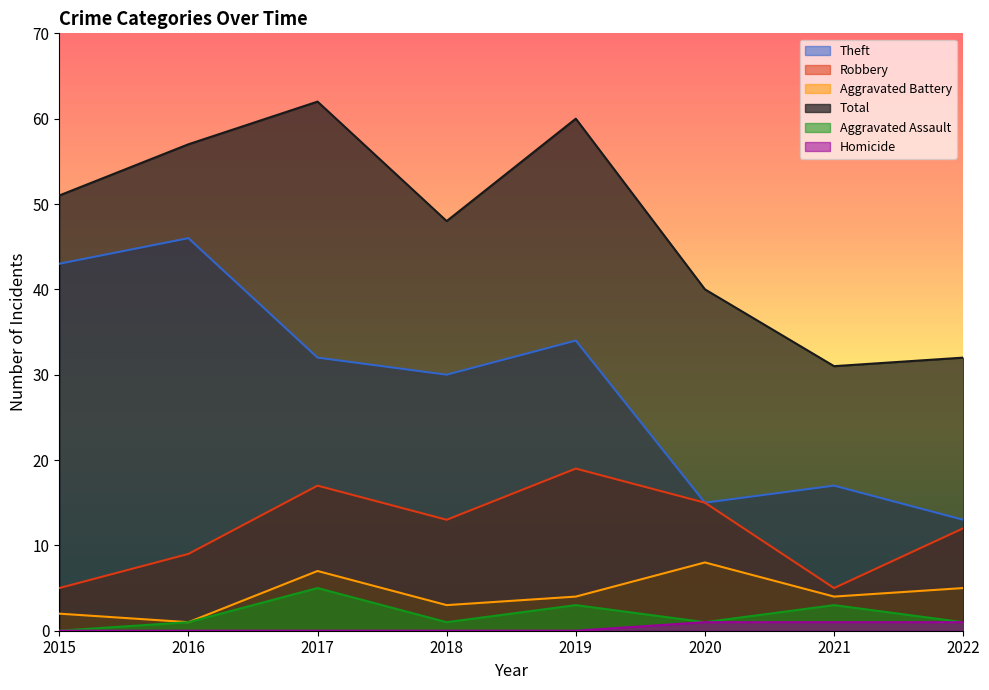

What is the value of the Theft point at the 8th from the left?

13